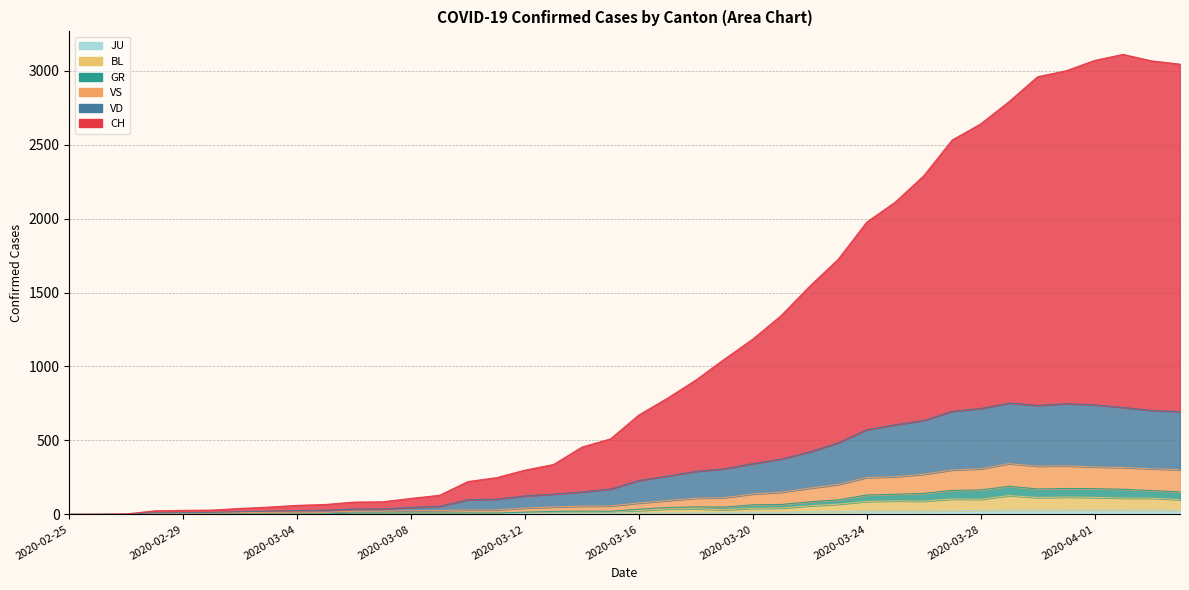

Between 2020-04-03 and 2020-03-16, which is larger?

2020-04-03